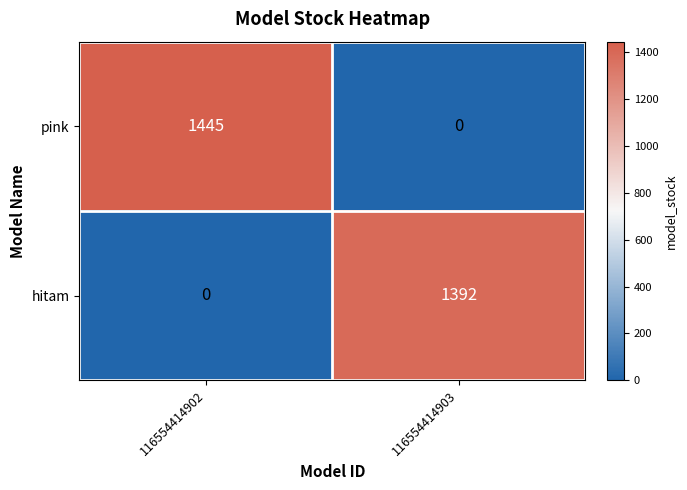

The value of hitam at 116554414903 is 1392. True or false?

True